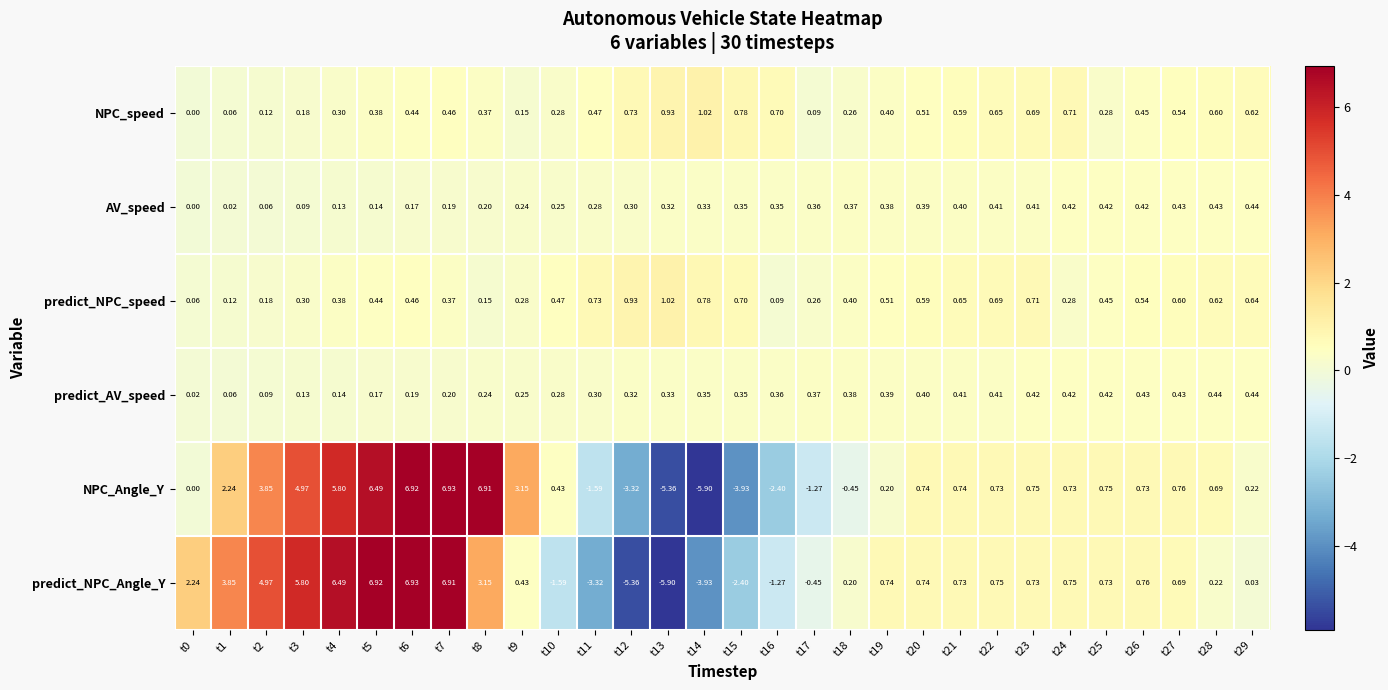

Between t0 and t15, which series saw the biggest shift?

predict_NPC_Angle_Y